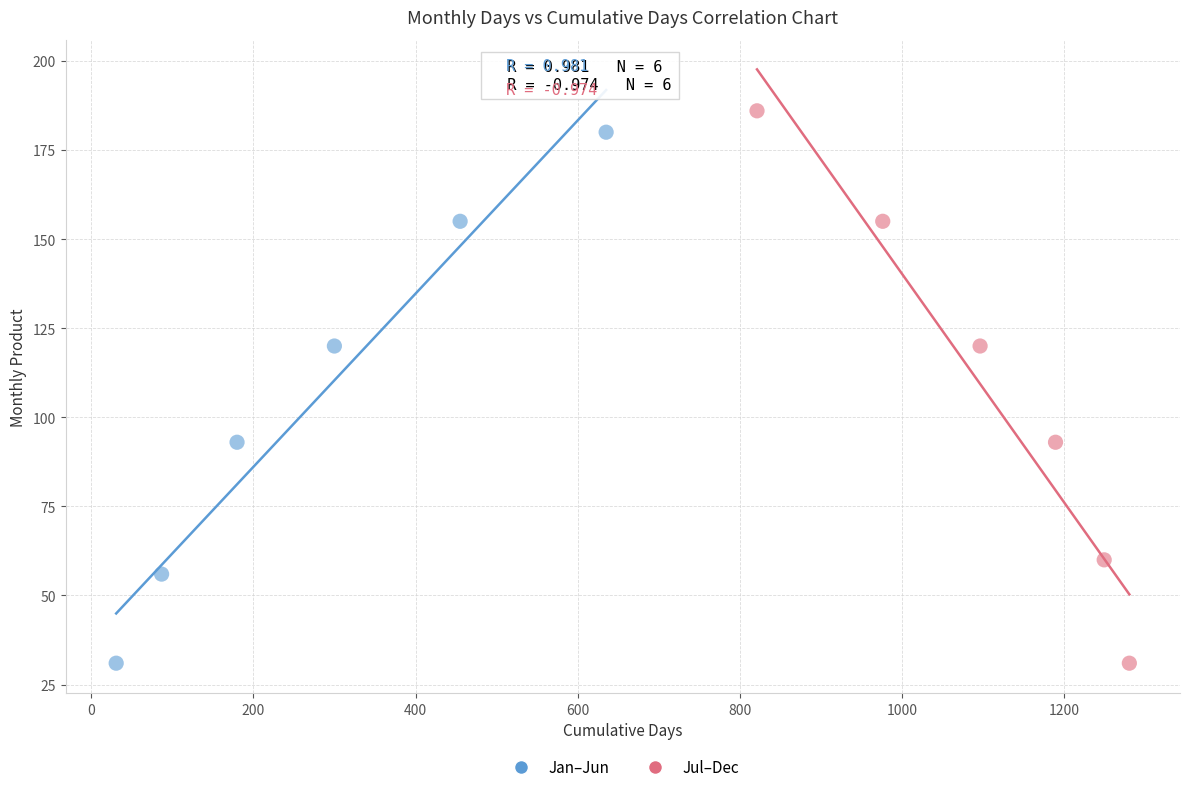

What are all the series names shown in the legend?

Jan–Jun, Jul–Dec